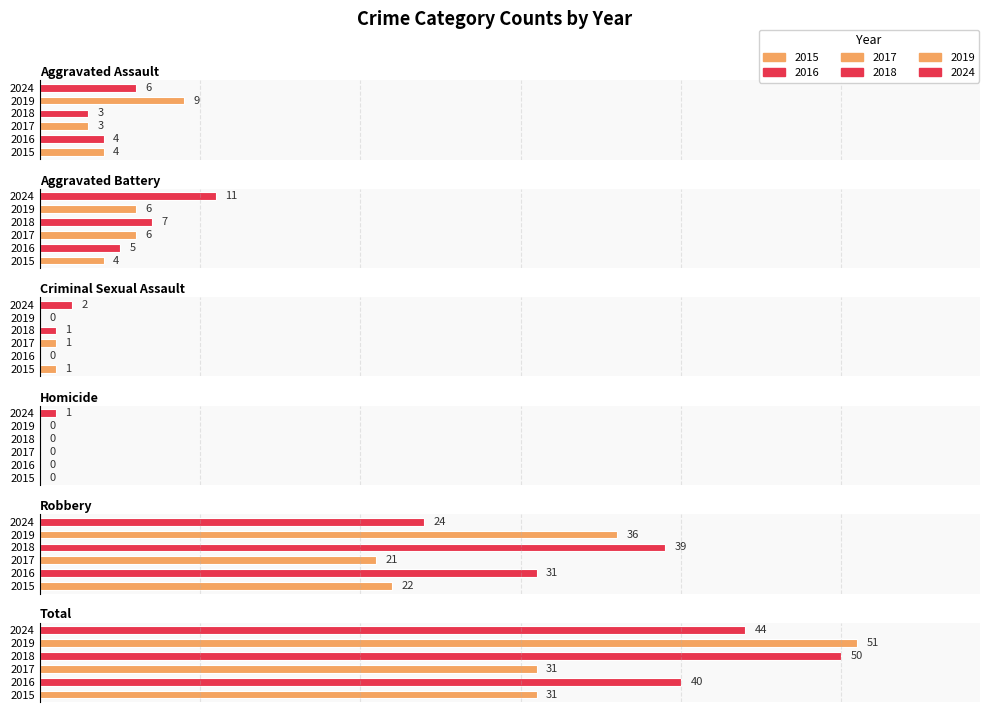

At Criminal Sexual Assault, list the series in order from largest to smallest.

2024, 2015, 2017, 2018, 2016, 2019